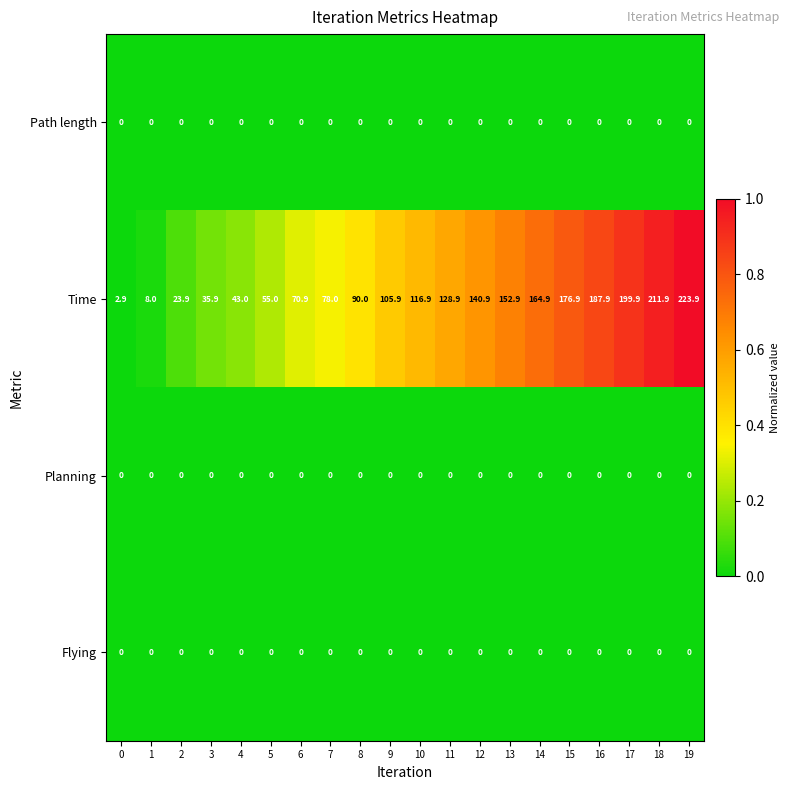

What is the spread (max minus min) of values at 1?

8.0